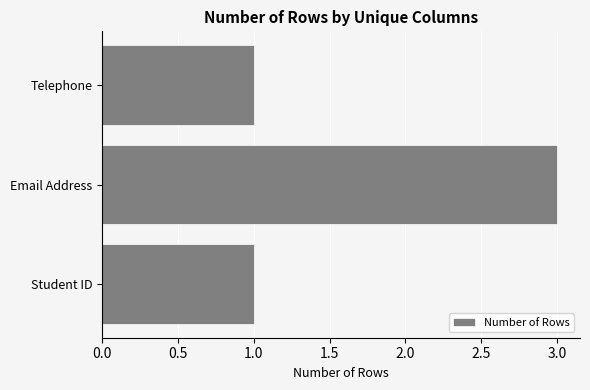

What is the maximum value shown in the chart?

3